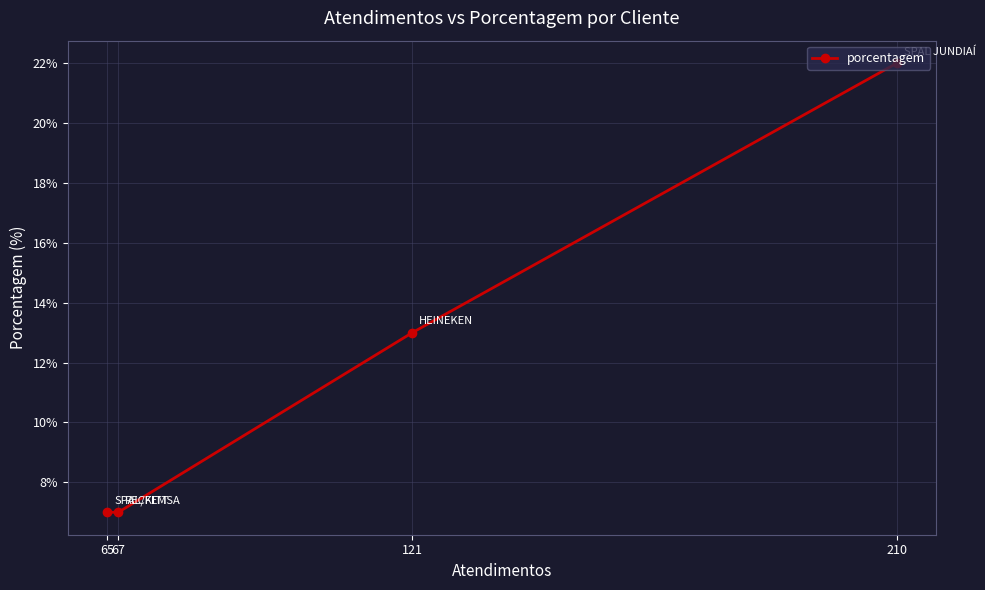

True or false: the data shows 4 at 67.

False